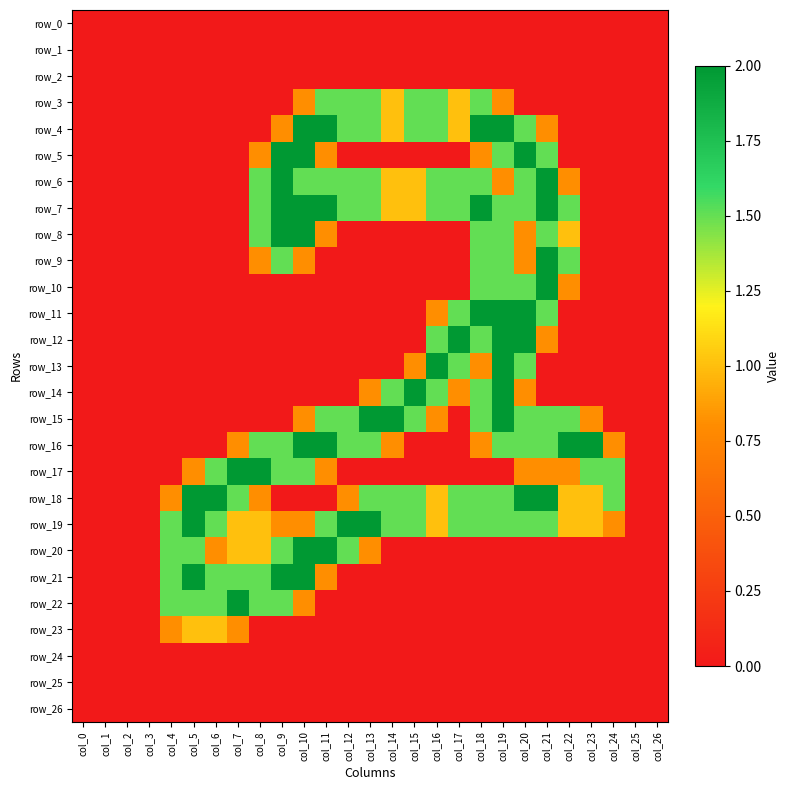

The value of row_3 at col_11 is 1.5. True or false?

True